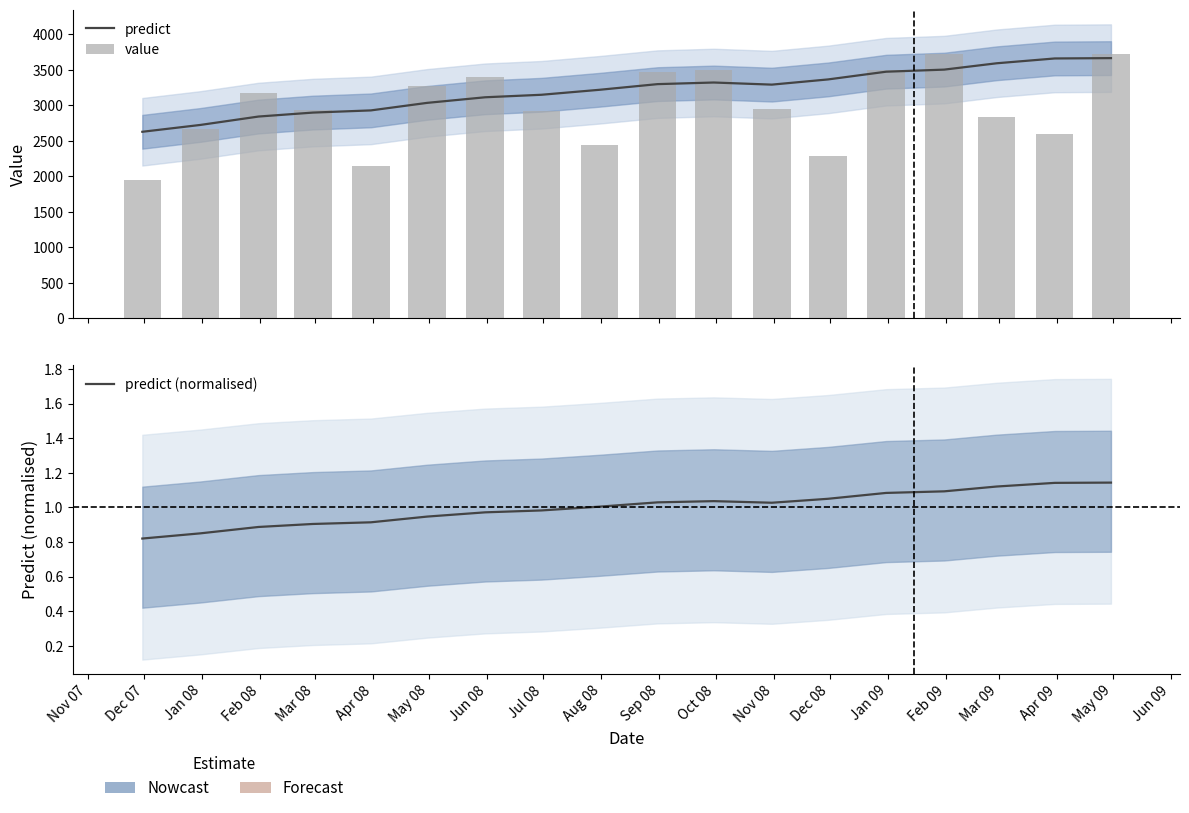

Are the bars horizontal?

No